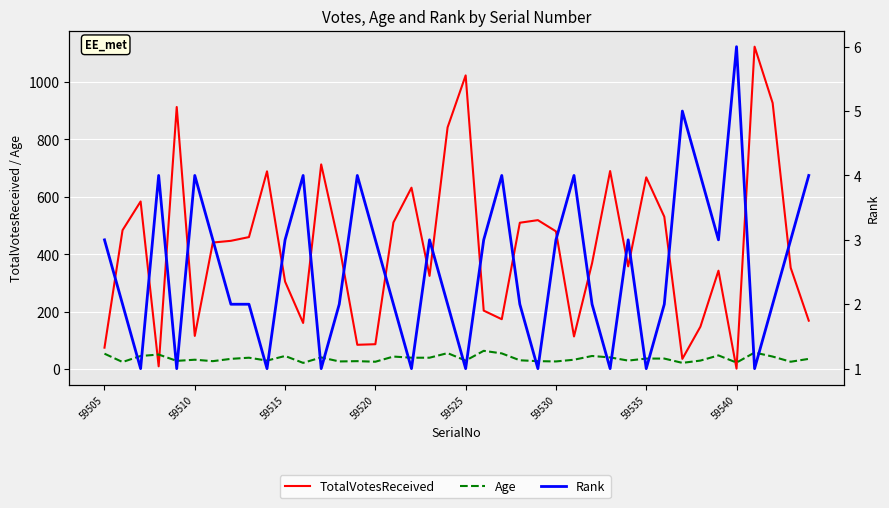

What is the greatest value displayed?

1123